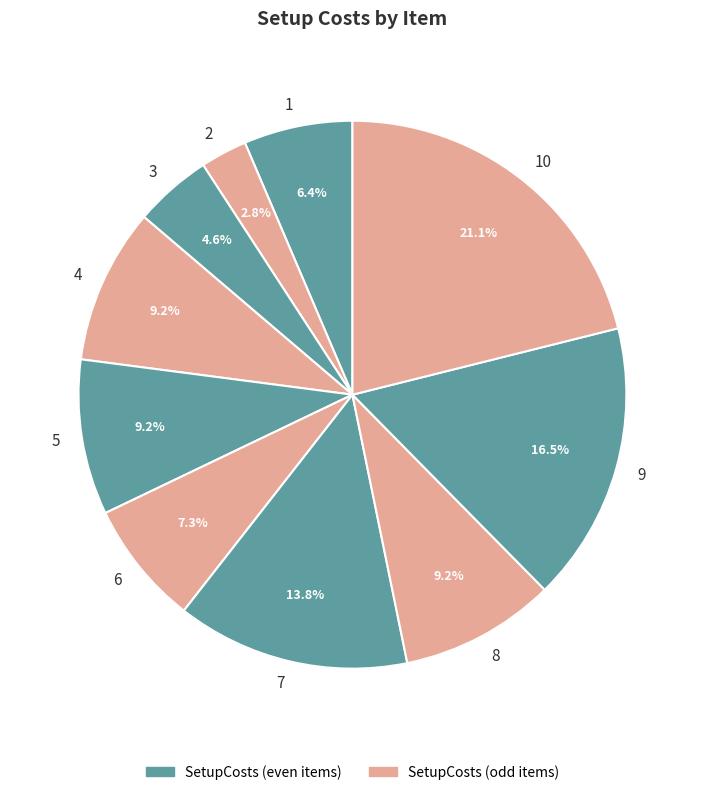

Count the number of slices in the pie.

10